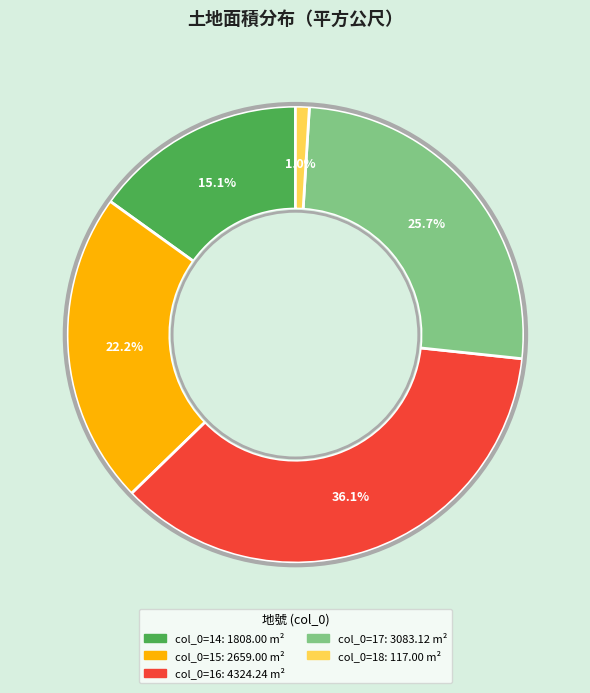

Does any single category account for the majority?

No